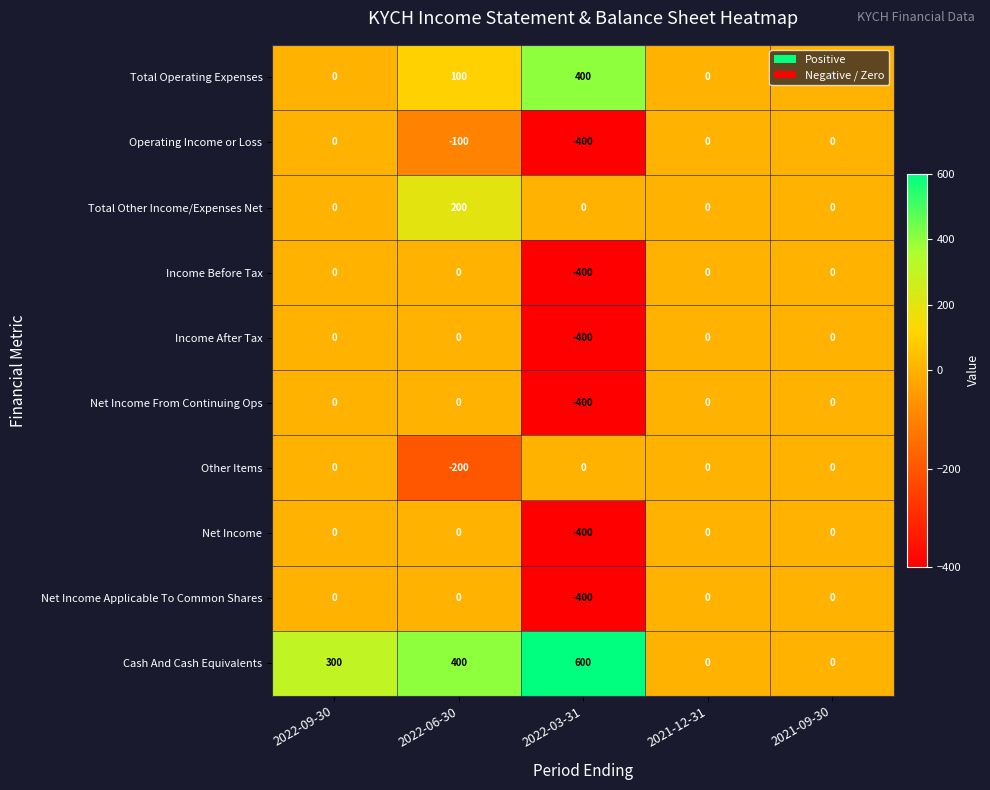

What is the approximate value of Net Income at 2022-03-31?

-400